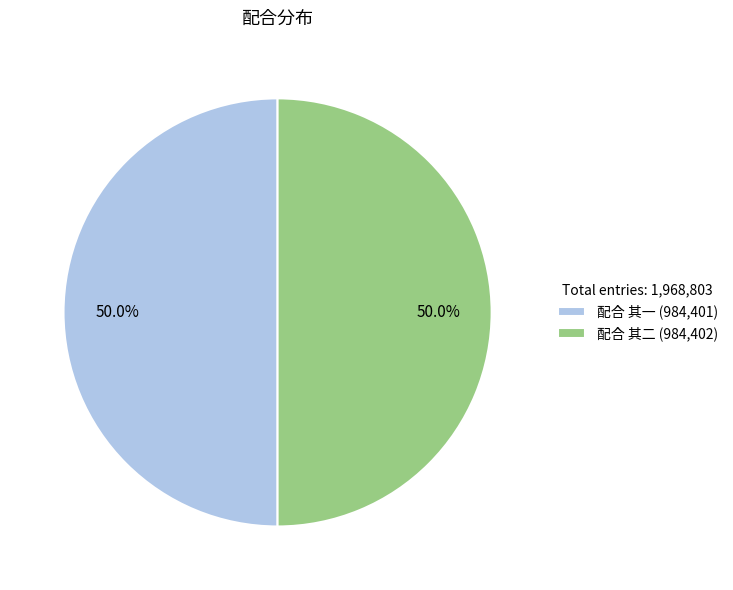

How many segments does this pie chart have?

2